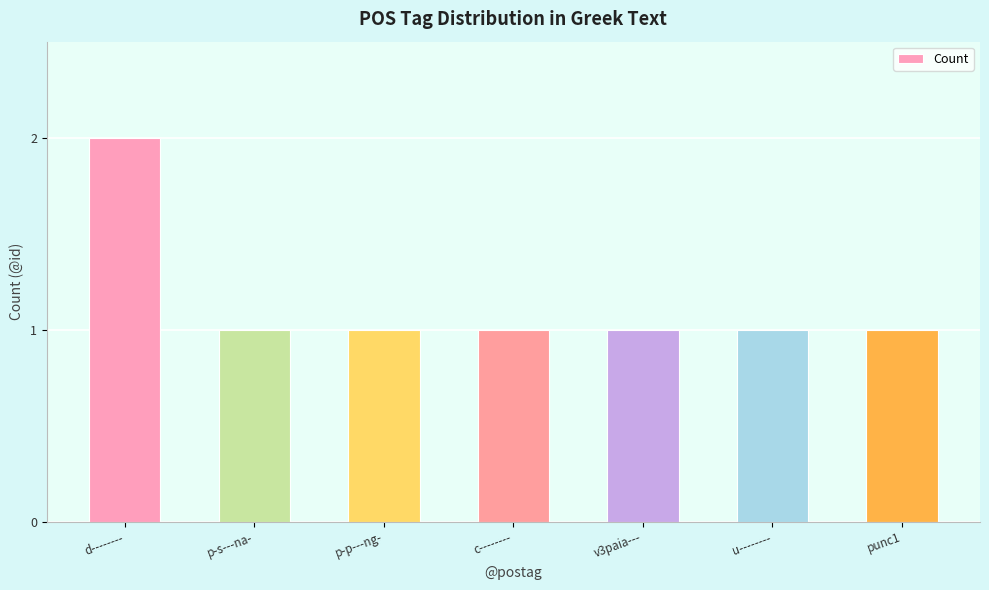

What is the value of the 2nd bar from the left?

1